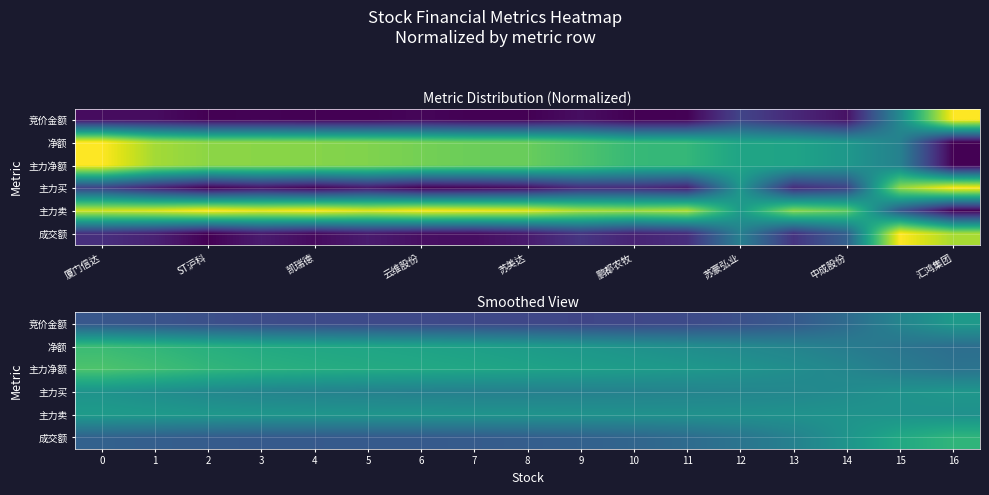

Is the value of 主力买 at 3 greater than the value of 成交额 at 11?

Yes